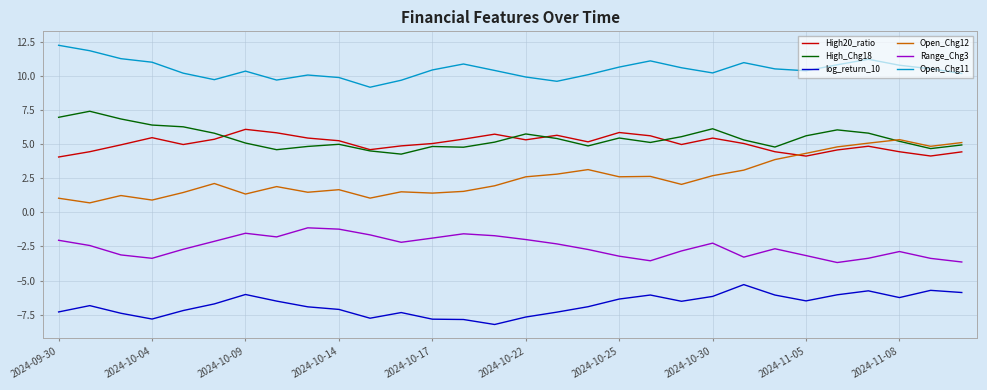

How many intersections are there between High20_ratio and Open_Chg12?

1